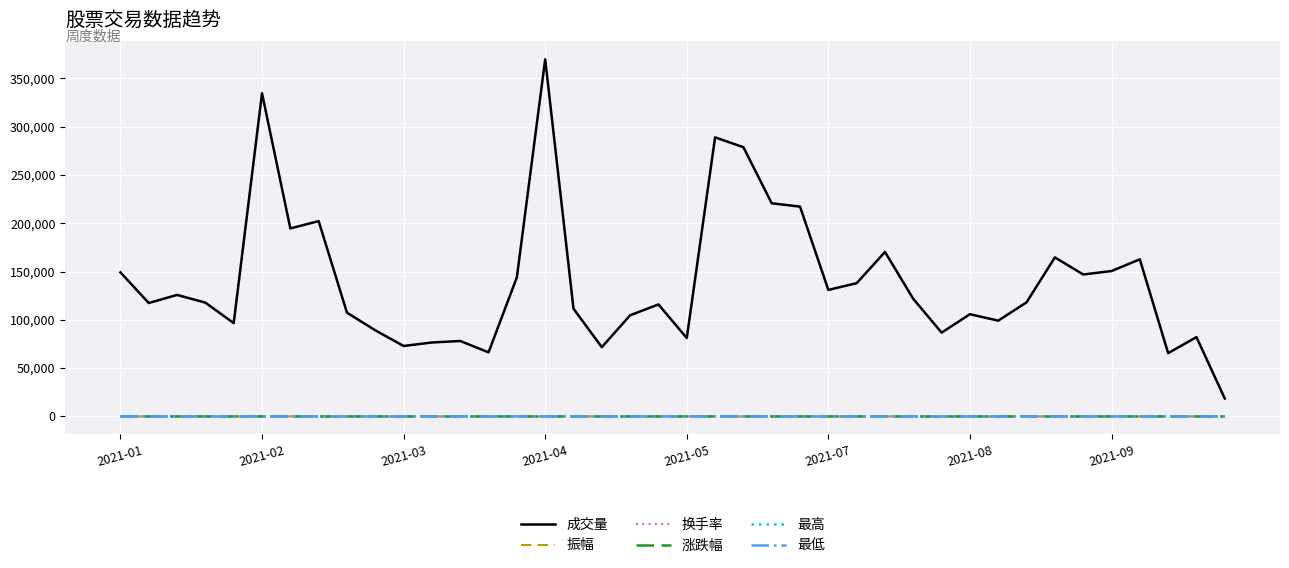

Which series has the largest total across all categories?

成交量